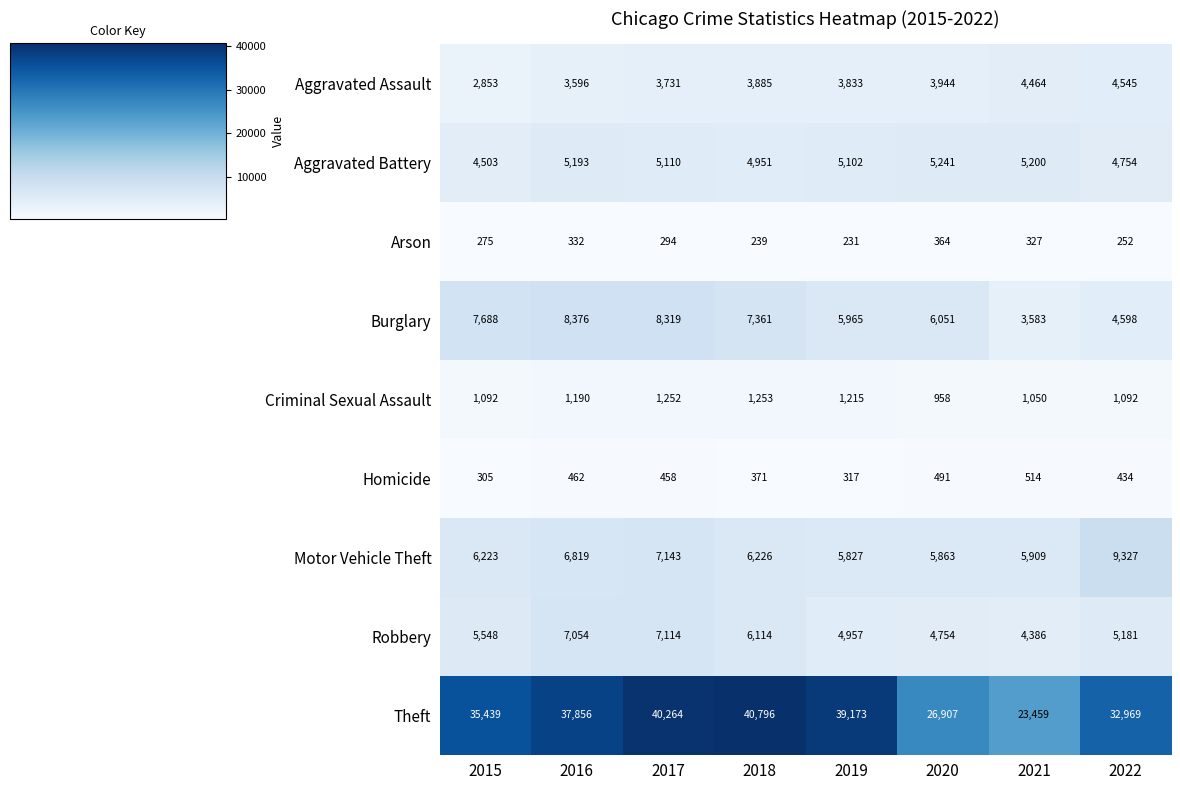

Which series has the widest spread of values?

Theft